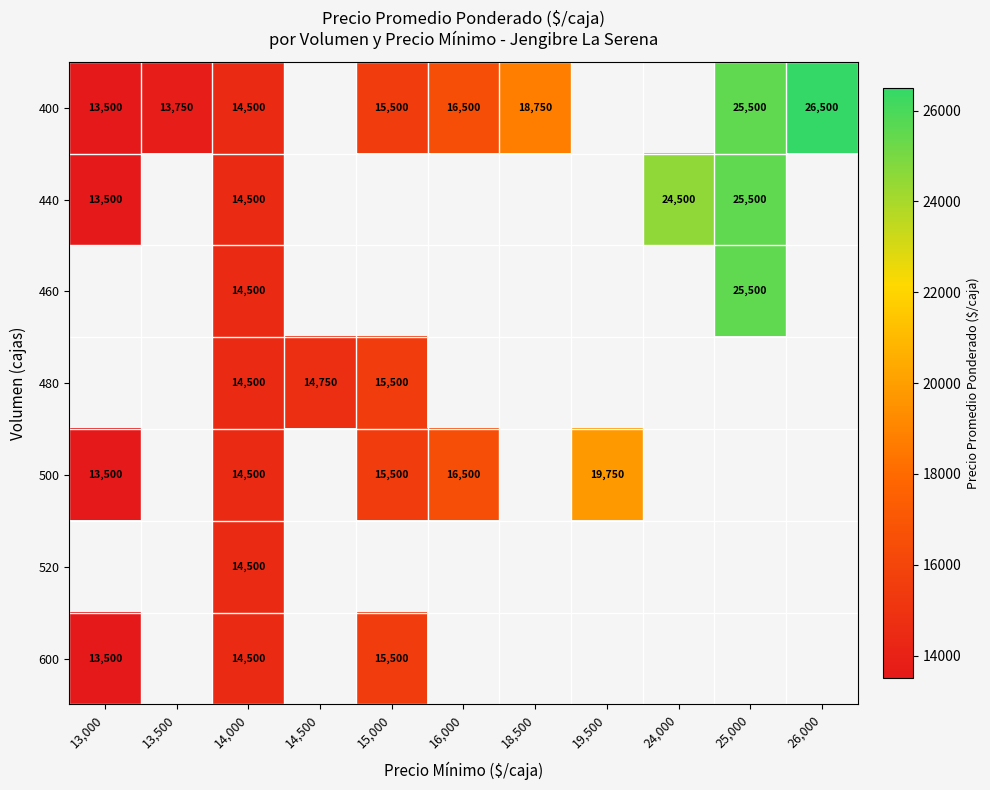

What is the total value across all series at 14,000?

101500